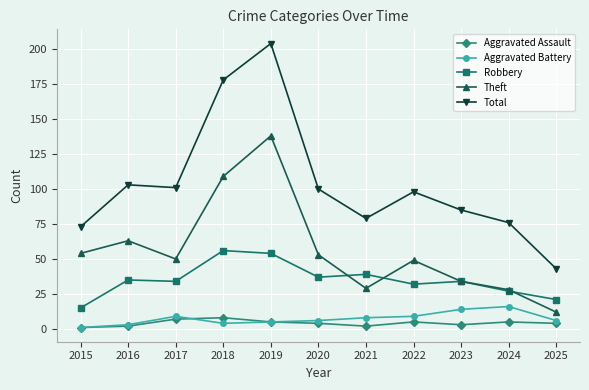

True or false: Total and Aggravated Assault cross at least once.

False